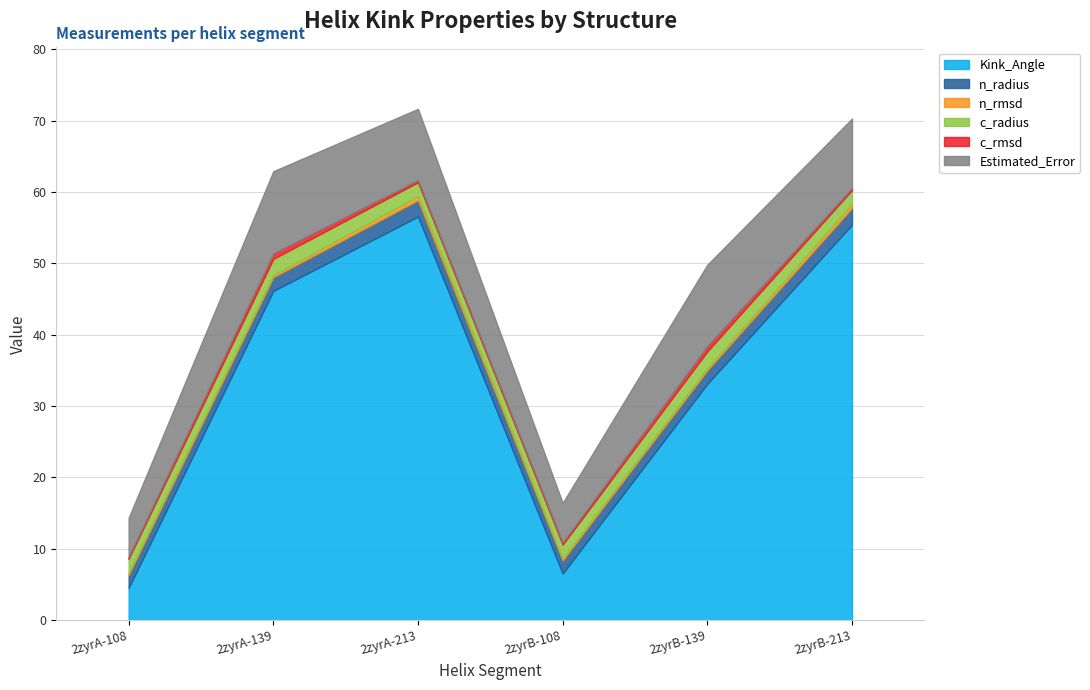

Does the chart have visible grid lines?

Yes